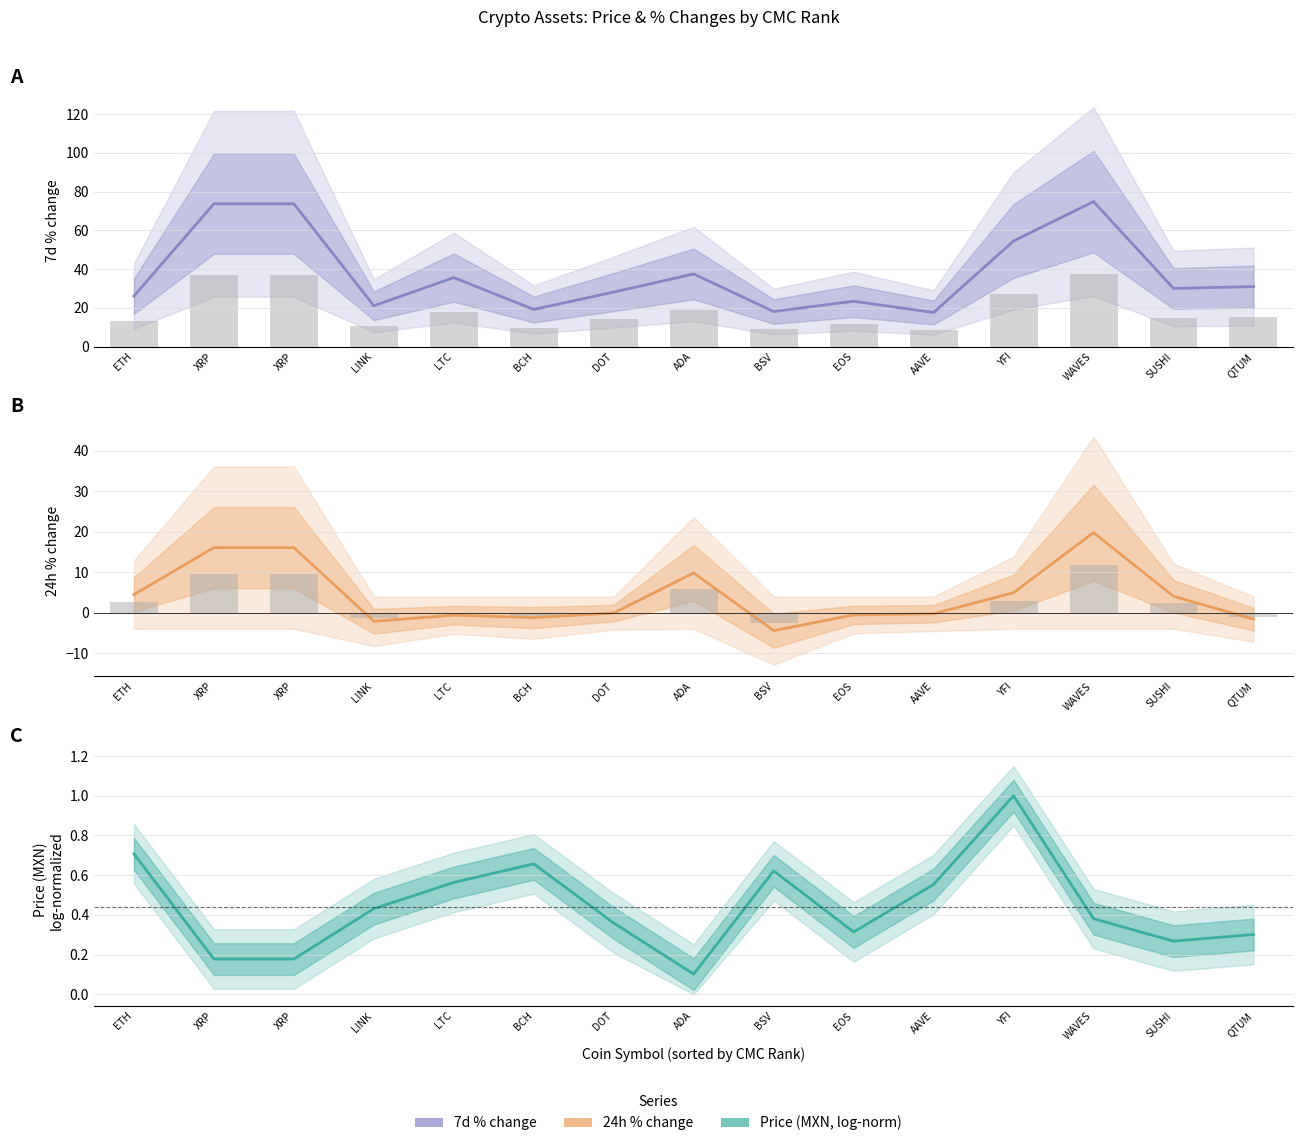

Reading right to left, list all the values displayed in this chart.

7d % change: 31.0	30.0	74.9	54.5	17.6	23.4	18.1	37.5	28.2	19.2	35.6	21.1	73.7	73.7	26.1
24h % change: -1.6	4.0	19.8	4.9	-0.3	-0.6	-4.5	9.8	-0.1	-1.2	-0.6	-2.1	16.1	16.1	4.5
Price (MXN, log-norm): 0.3	0.3	0.4	1.0	0.6	0.3	0.6	0.1	0.4	0.7	0.6	0.4	0.2	0.2	0.7